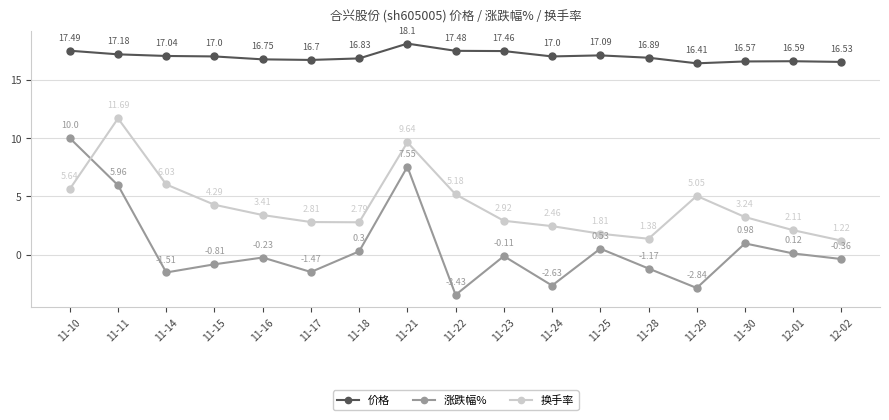

How many lines are shown in the chart?

3